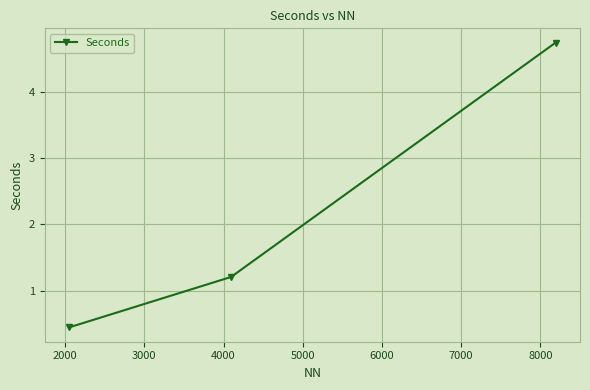

What is the difference between the maximum and second lowest values?

3.5